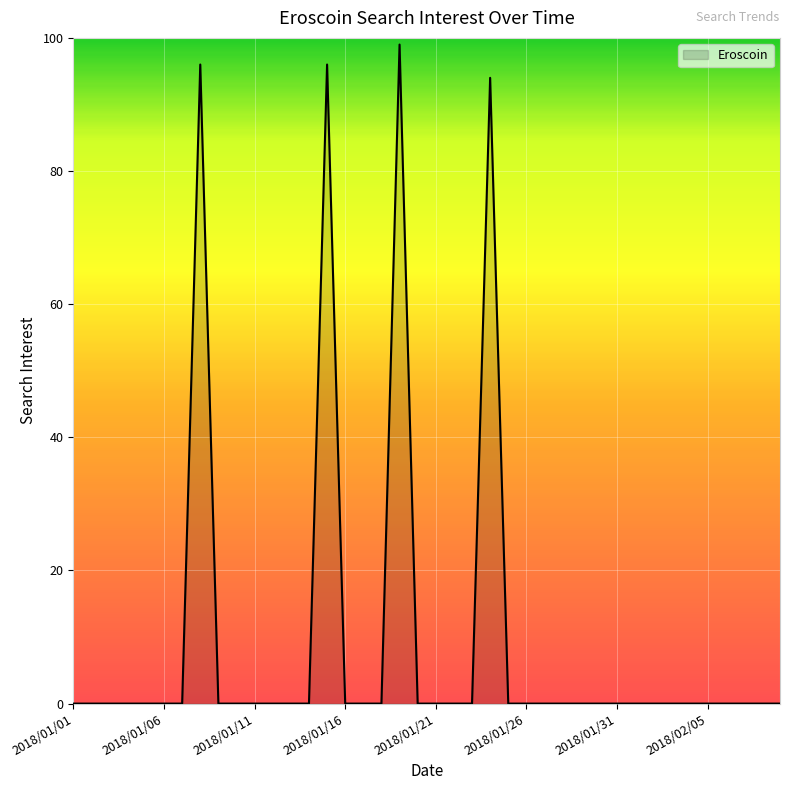

What is the greatest value displayed?

99